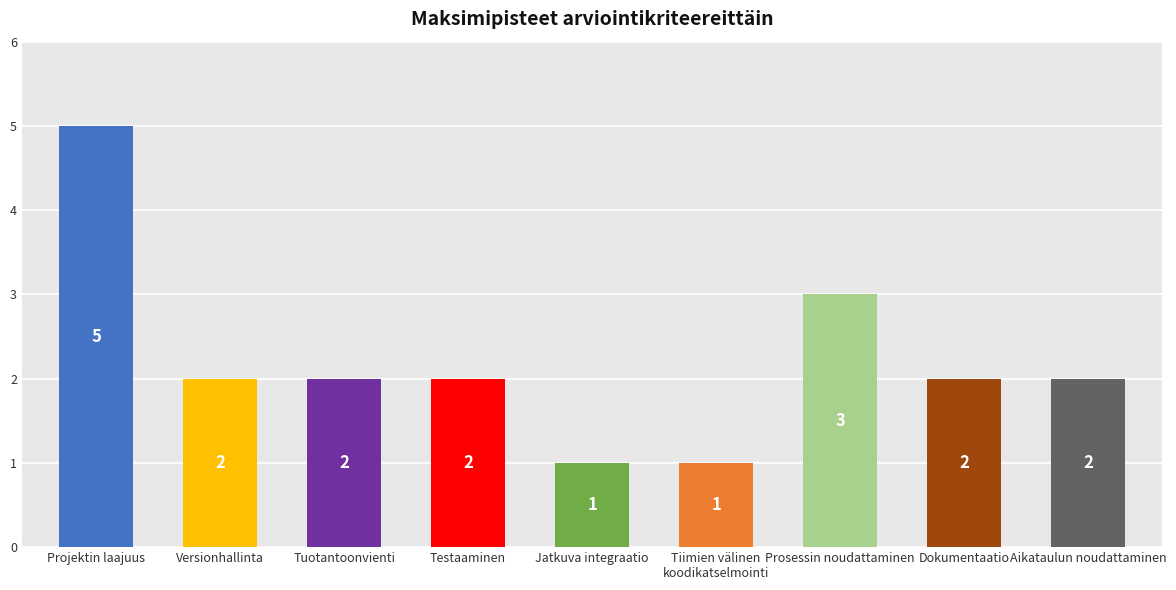

What is the change in value from Jatkuva integraatio to Prosessin noudattaminen?

+2